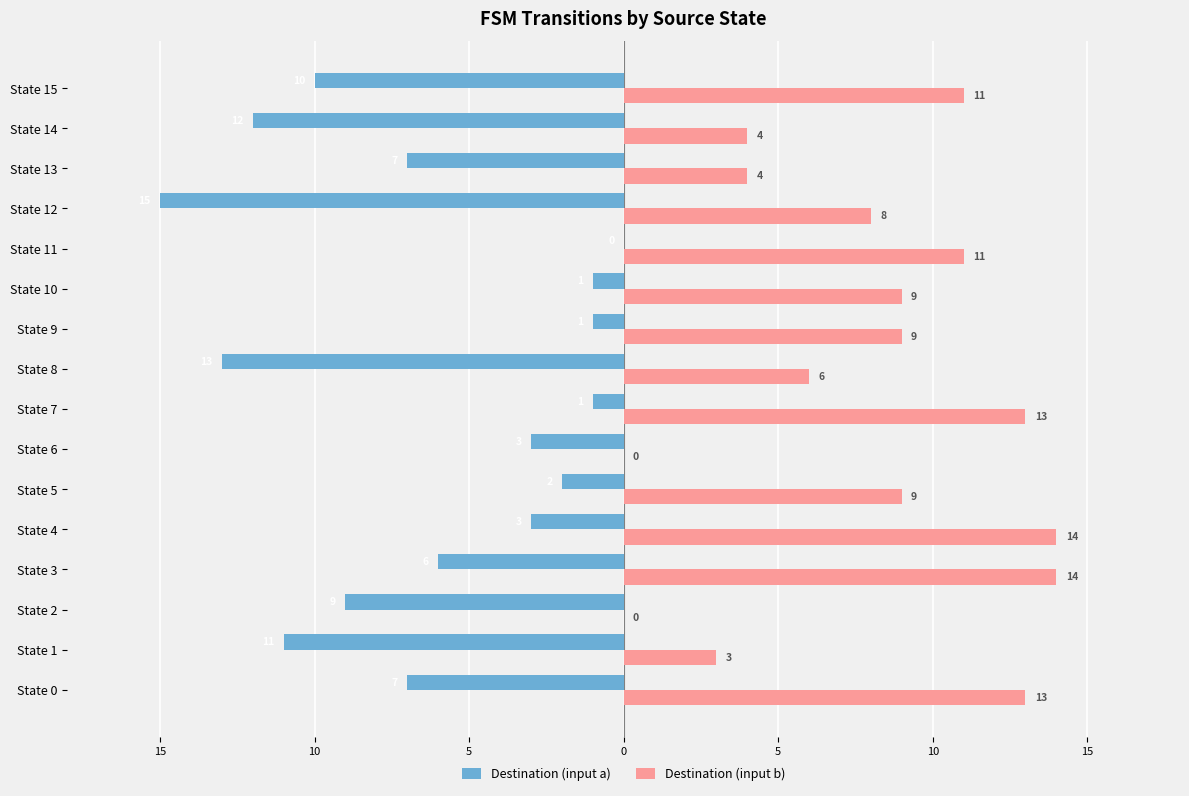

What are all the series names shown in the legend?

Destination (input a), Destination (input b)